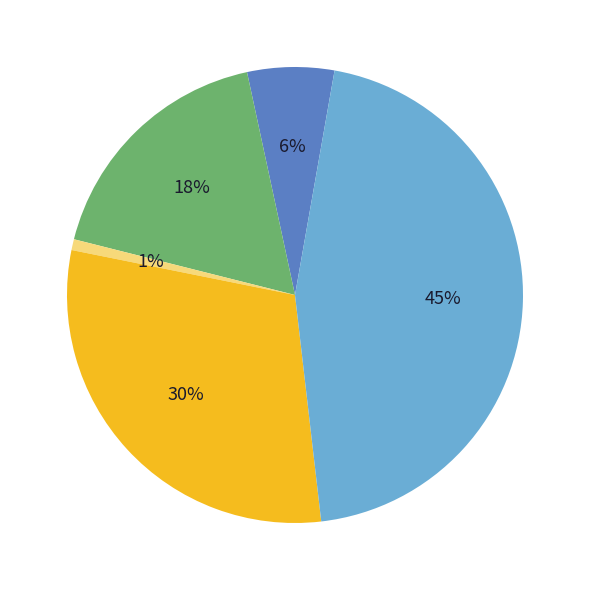

Is there a majority slice in this chart?

No